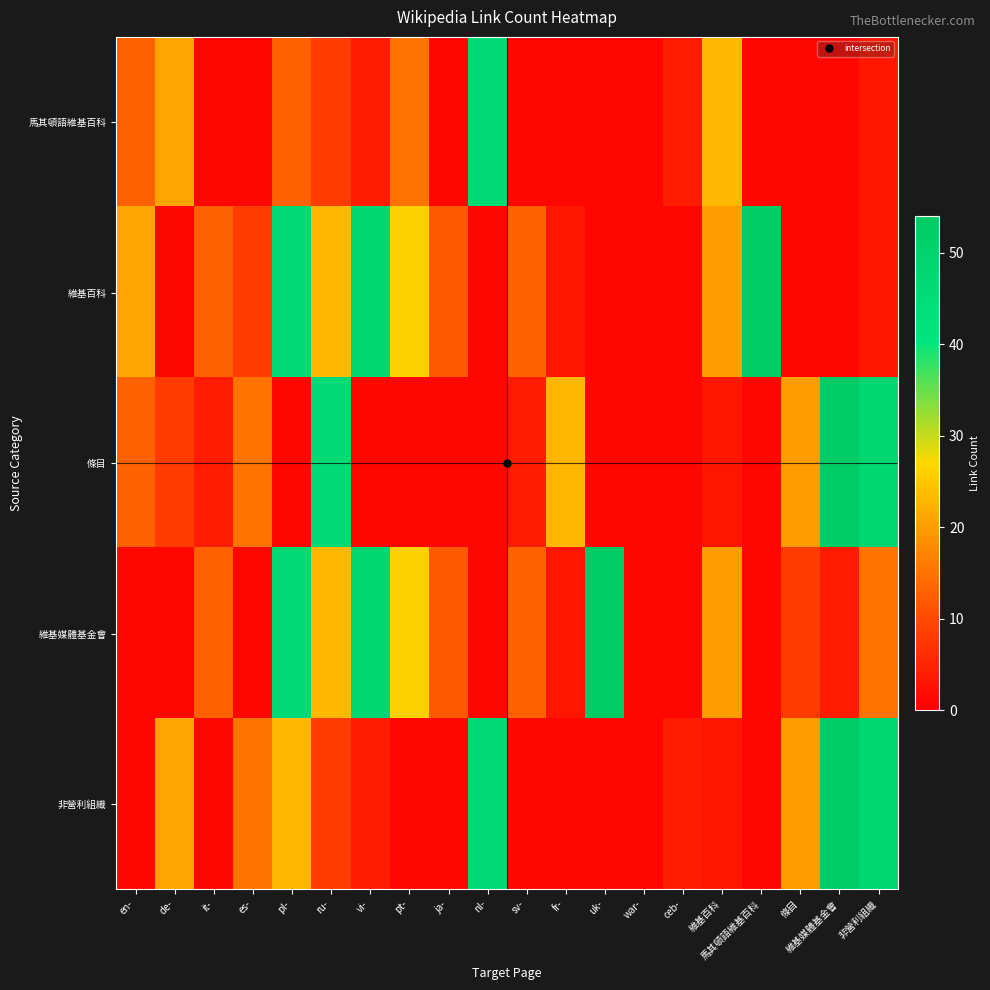

At which category is the sum across all series the highest?

pl-